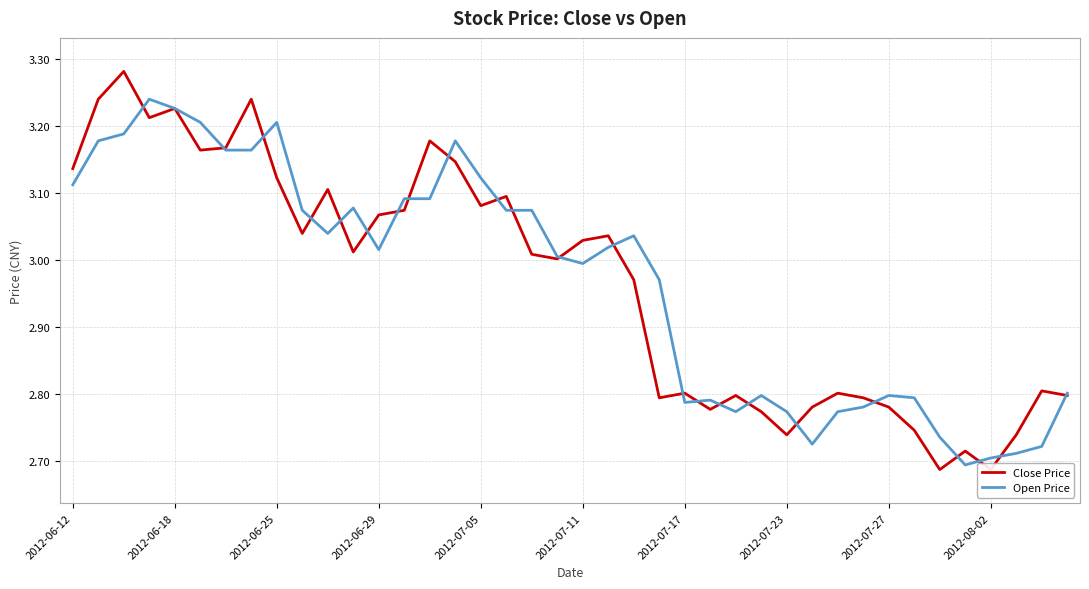

List the series in order of their overall mean, lowest first.

Close Price, Open Price